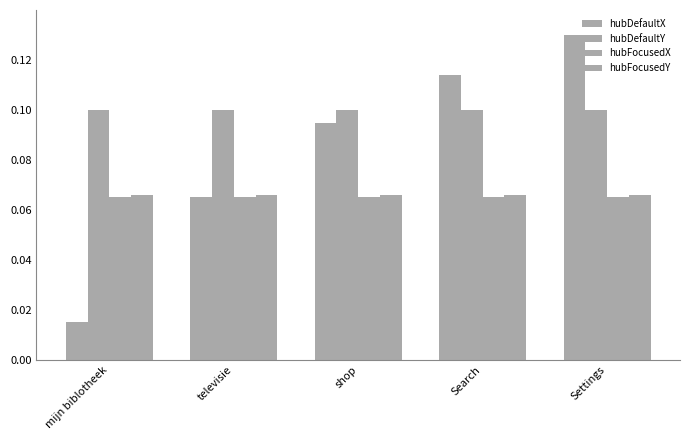

What is the sum of the hubDefaultX values at Settings and Search?

0.2